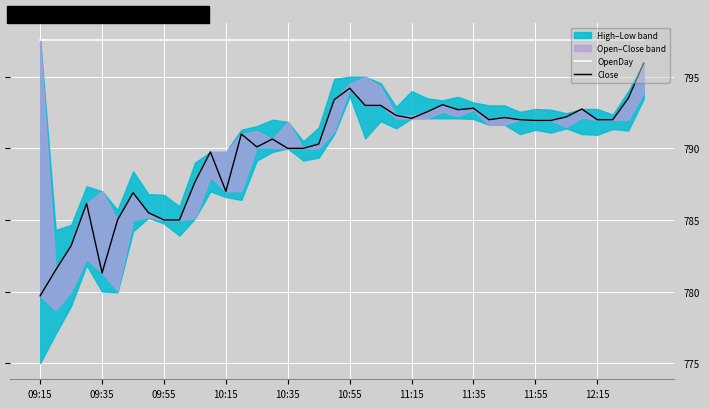

Which label corresponds to the smallest value in the chart?

09:15